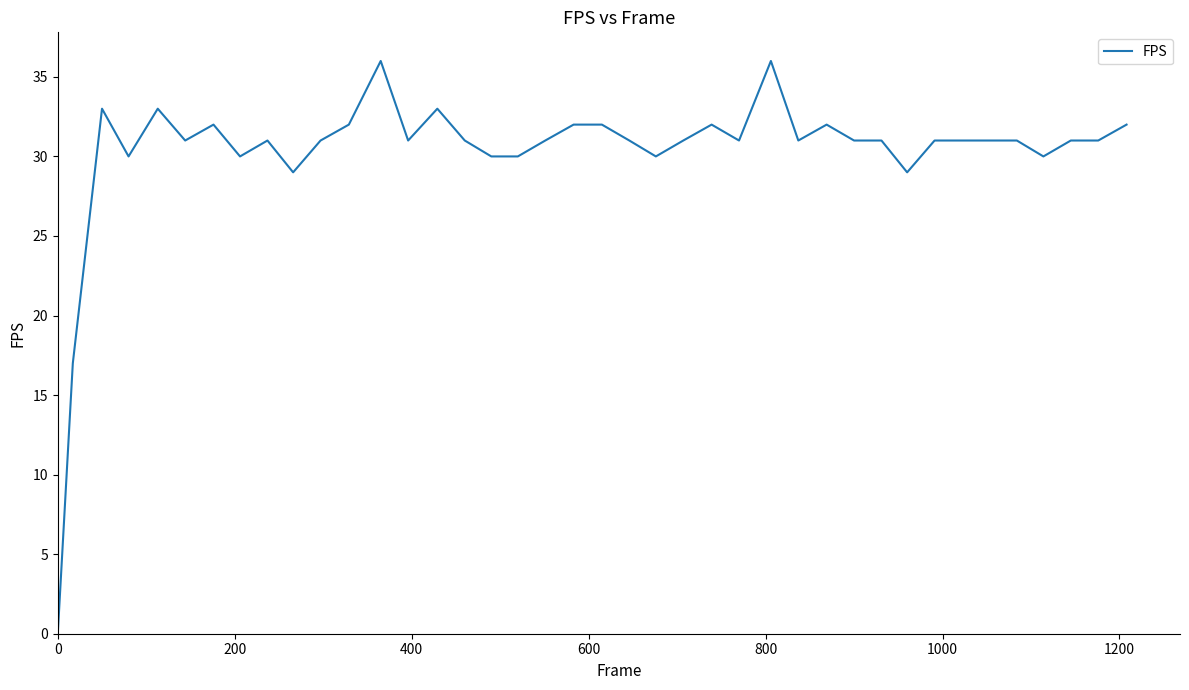

What is the greatest value displayed?

36